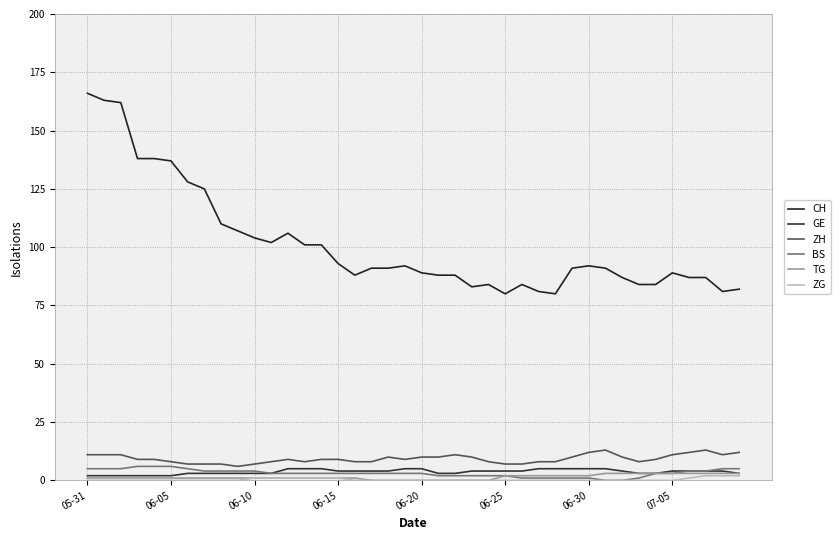

Reading right to left, transcribe all the data shown in this chart.

CH: 82	81	87	87	89	84	84	87	91	92	91	80	81	84	80	84	83	88	88	89	92	91	91	88	93	101	101	106	102	104	107	110	125	128	137	138	138	162	163	166
GE: 3	4	4	4	4	3	3	4	5	5	5	5	5	4	4	4	4	3	3	5	5	4	4	4	4	5	5	5	3	3	3	3	3	3	2	2	2	2	2	2
ZH: 12	11	13	12	11	9	8	10	13	12	10	8	8	7	7	8	10	11	10	10	9	10	8	8	9	9	8	9	8	7	6	7	7	7	8	9	9	11	11	11
BS: 5	5	4	4	3	3	1	0	0	1	1	1	1	1	2	2	2	2	2	3	3	3	3	3	3	3	3	3	3	4	4	4	4	5	6	6	6	5	5	5
TG: 3	3	3	3	3	3	3	3	3	2	2	2	2	2	2	0	0	0	0	0	0	0	0	1	1	1	1	1	1	1	1	1	1	1	1	1	1	1	1	1
ZG: 2	2	2	1	0	0	0	0	0	0	0	0	0	0	0	0	0	0	0	0	0	0	0	0	1	1	1	1	1	1	0	0	0	0	0	0	0	0	0	0